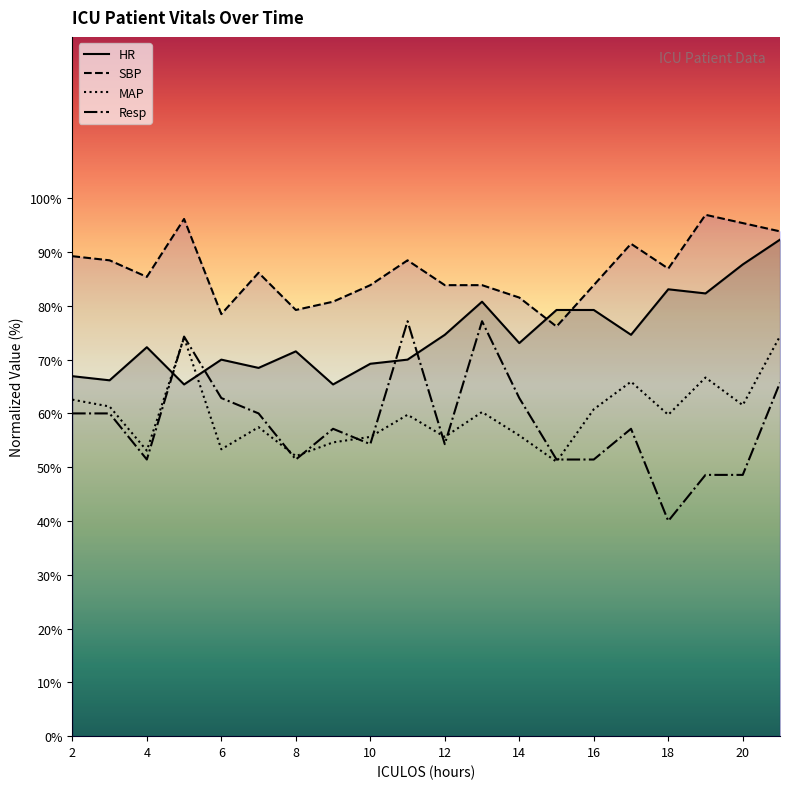

True or false: Resp and SBP cross at least once.

False